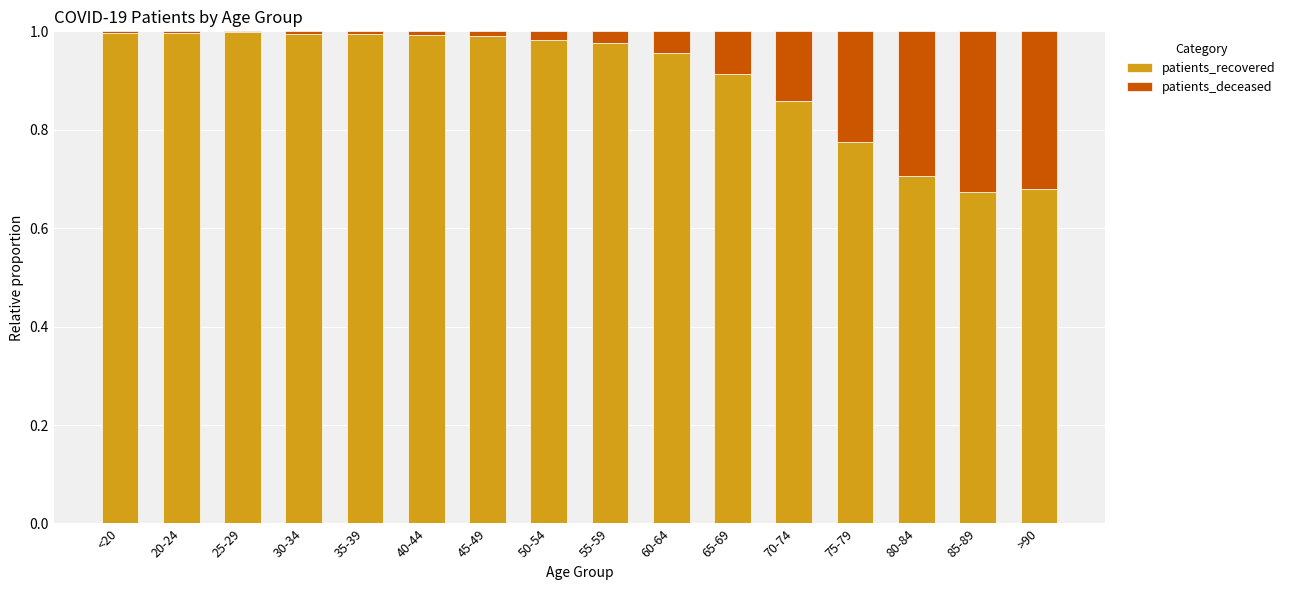

The value of patients_recovered at >90 is 0.7. True or false?

True